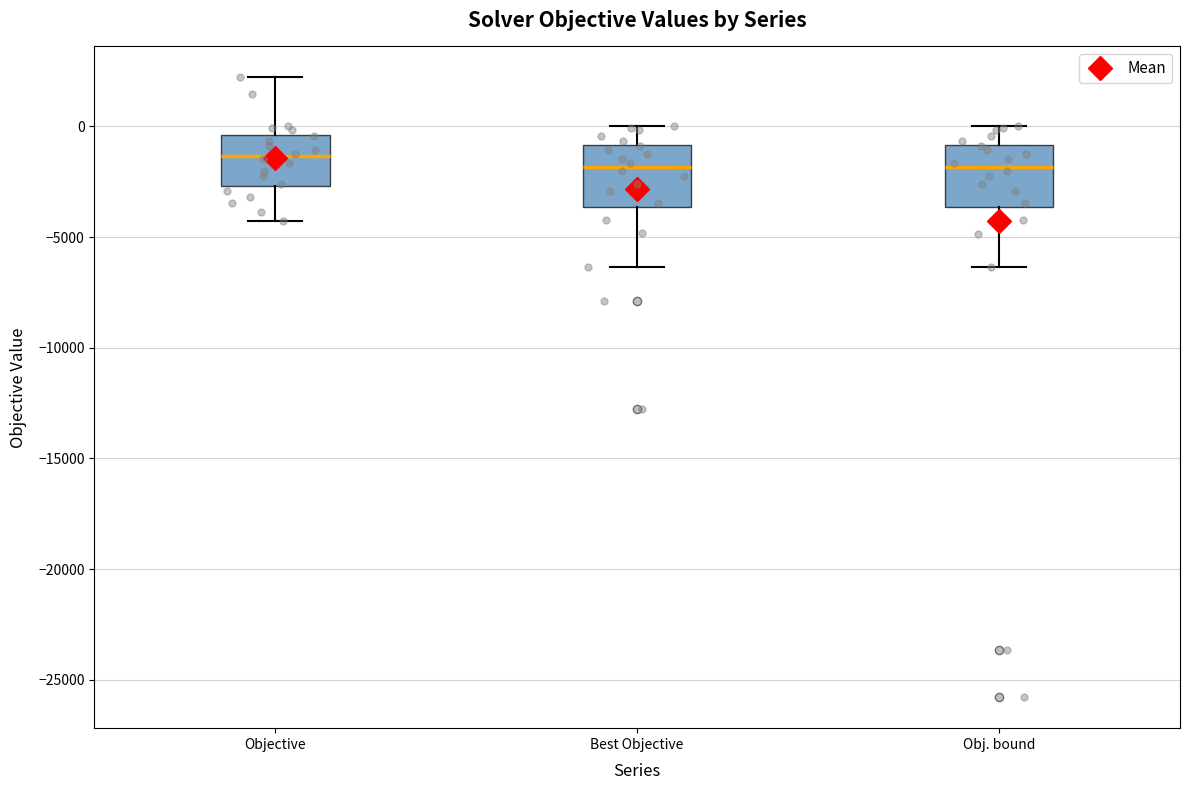

Reading left to right, read every box against the y-axis: the position of its median line, the range the box covers, and the ends of its whiskers. The values are not printed on the chart, so give them approximately, as read against the axis.

Objective: median -1500, box -2500 to -500, whiskers -4500 to 2000
Best Objective: median -2000, box -3500 to -1000, whiskers -6500 to 0
Obj. bound: median -2000, box -3500 to -1000, whiskers -6500 to 0